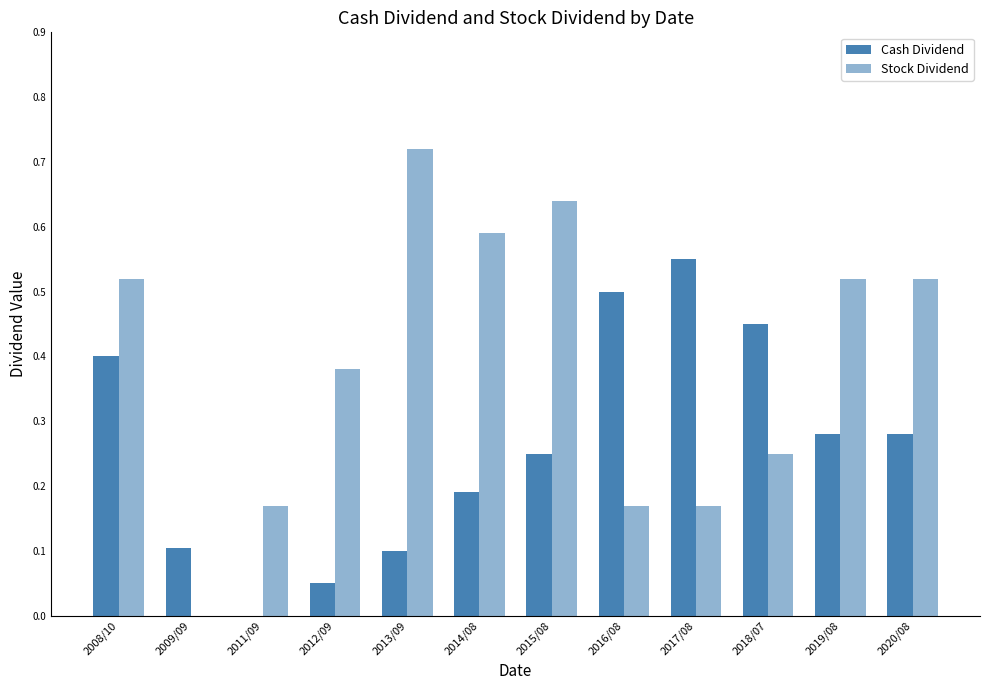

Which series has the largest total across all categories?

Stock Dividend